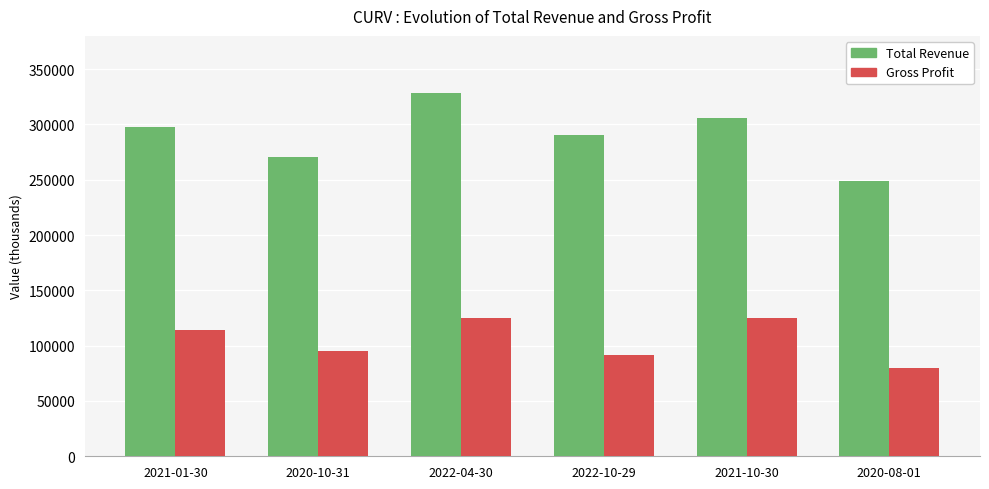

What is the sum of all Gross Profit values?

631300